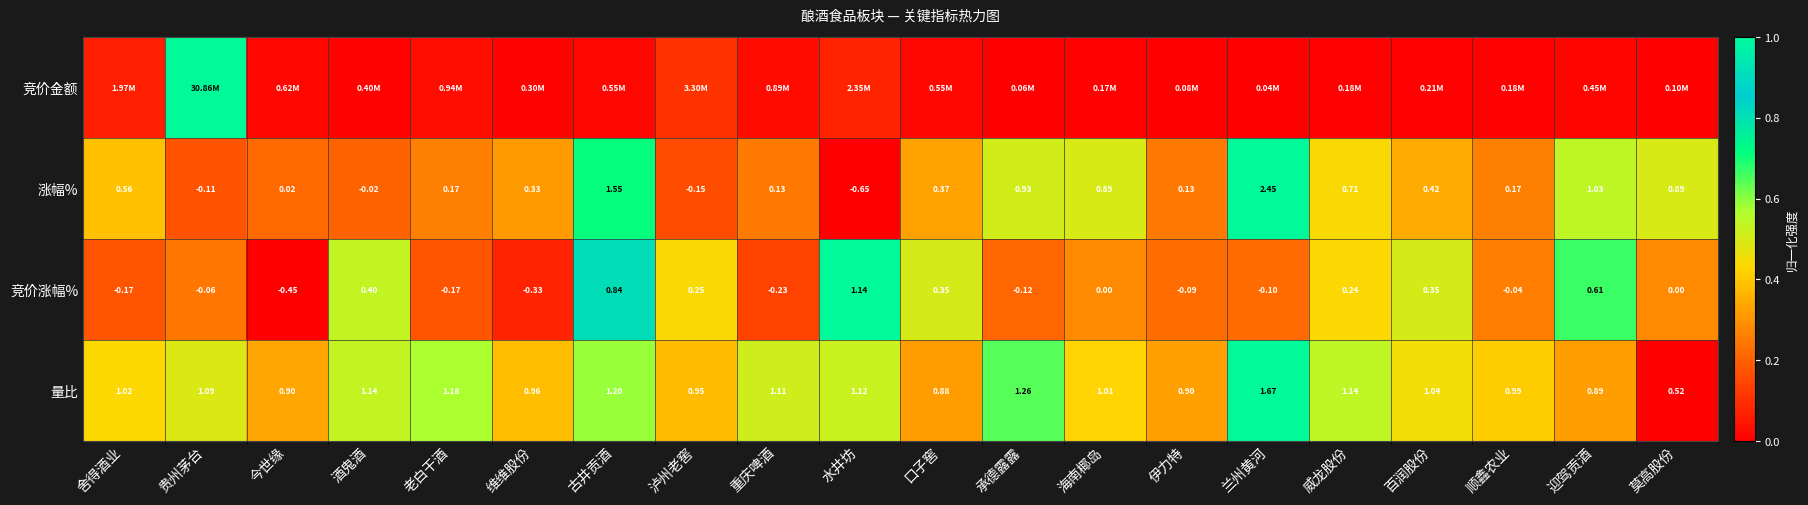

At which label does 涨幅% first exceed 0?

舍得酒业